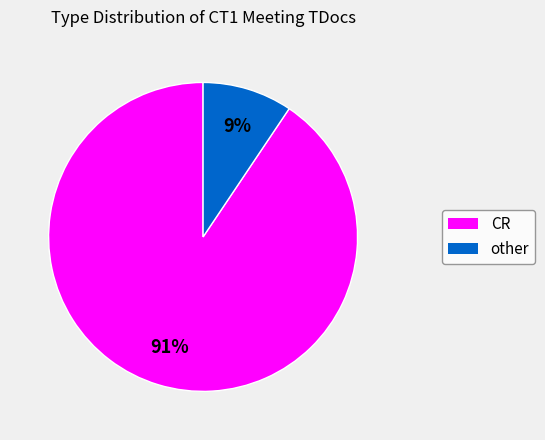

Does any single category account for the majority?

Yes